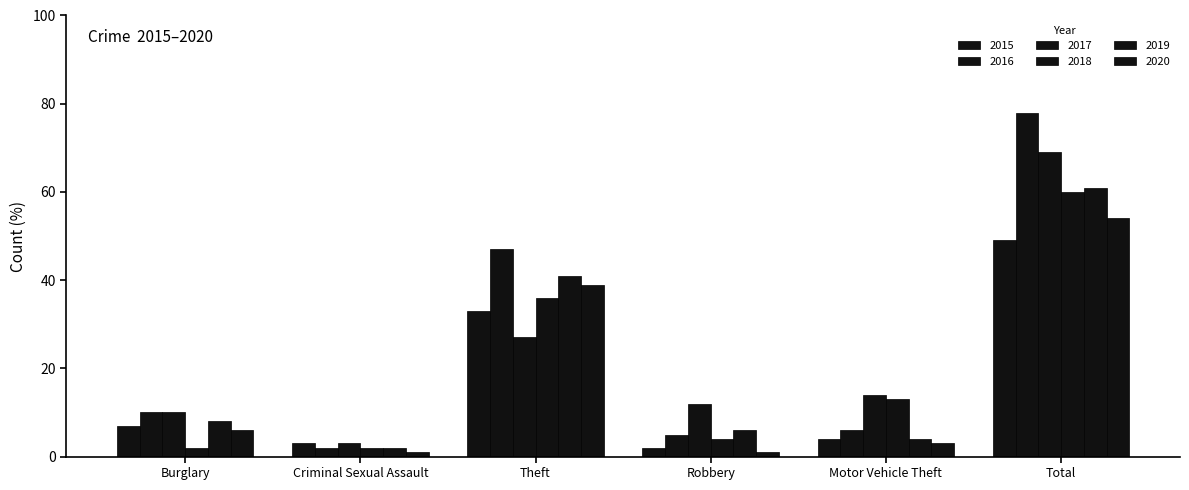

At how many categories does at least one series exceed 38?

2